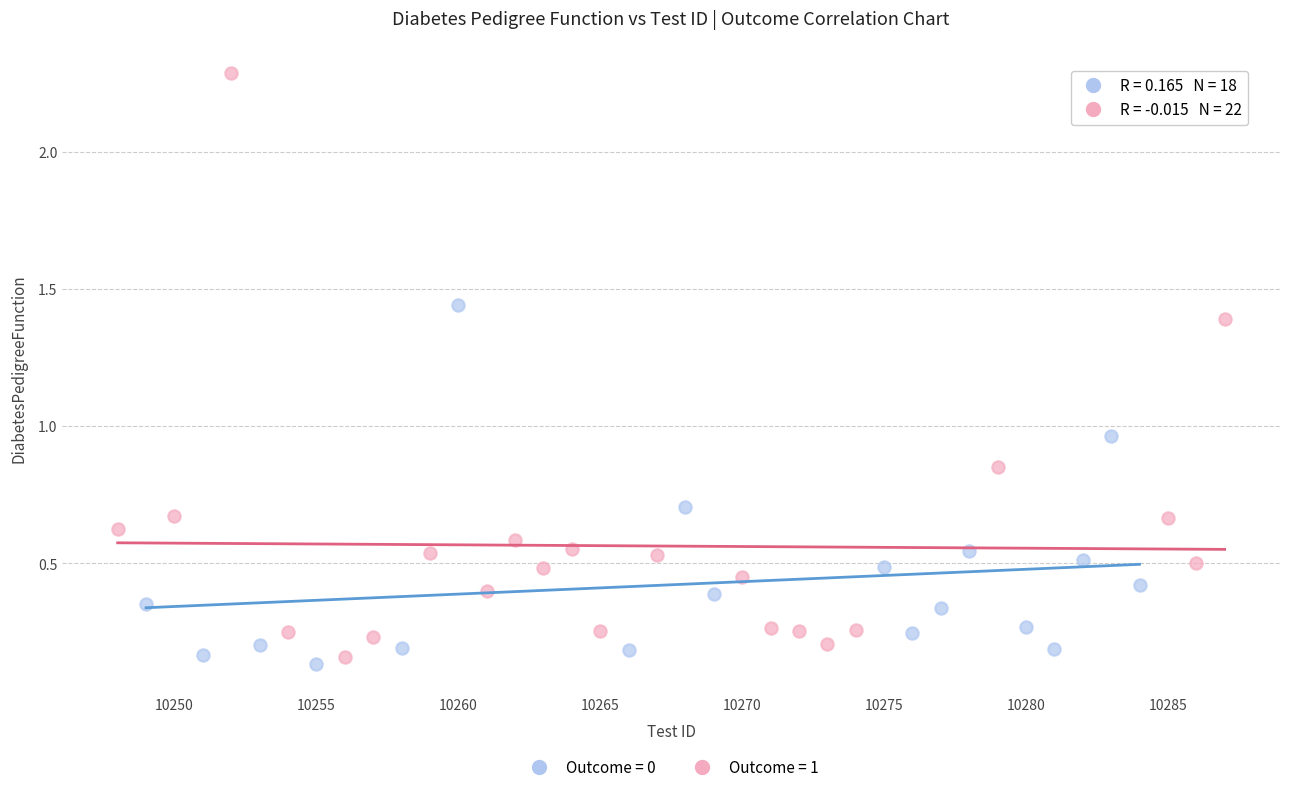

What are all the series names shown in the legend?

Outcome = 0, Outcome = 1